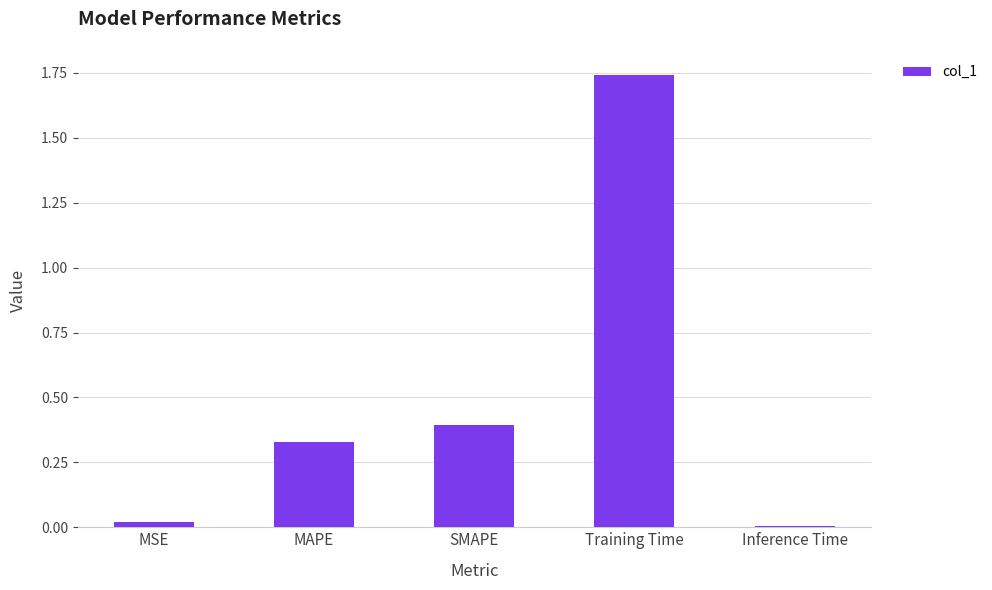

What is the sum of all values?

2.5